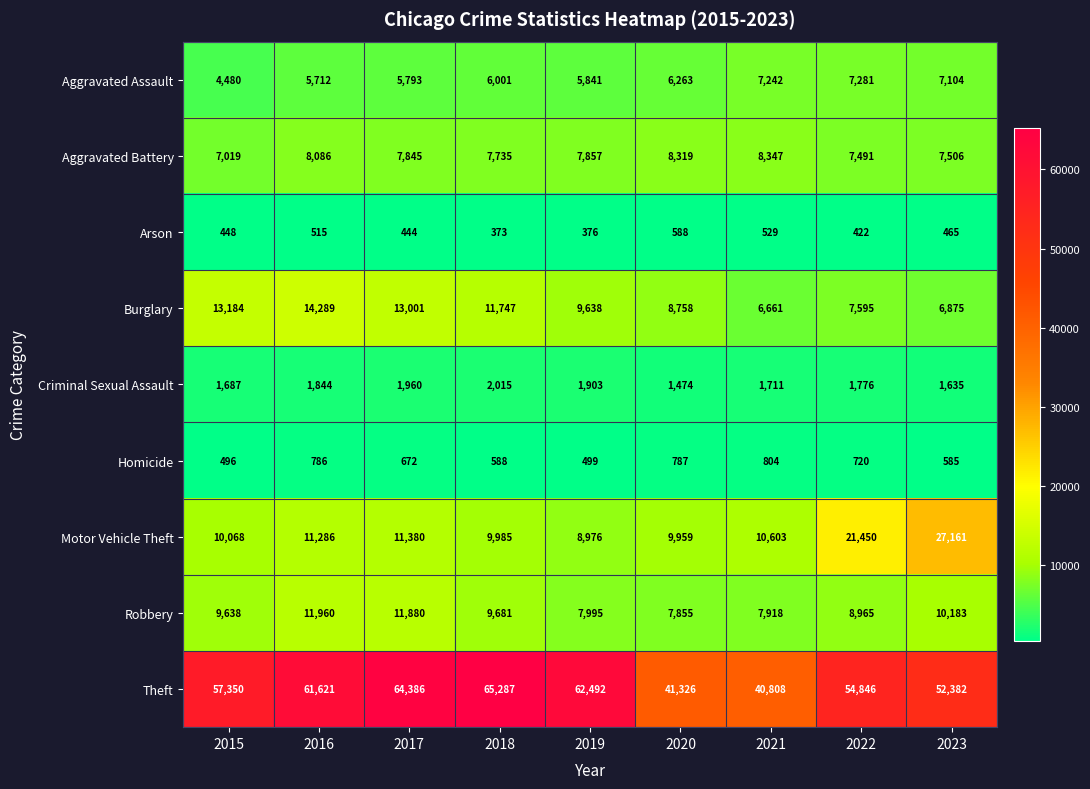

At 2021, list the series in order from smallest to largest.

Arson, Homicide, Criminal Sexual Assault, Burglary, Aggravated Assault, Robbery, Aggravated Battery, Motor Vehicle Theft, Theft